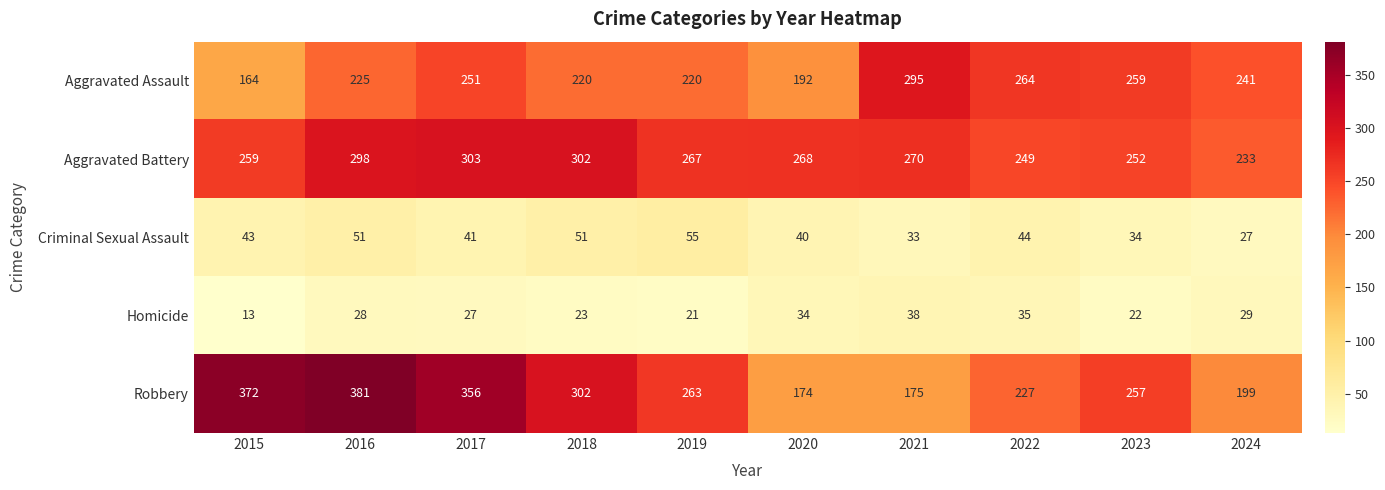

Which category has the lowest value across all series?

2015